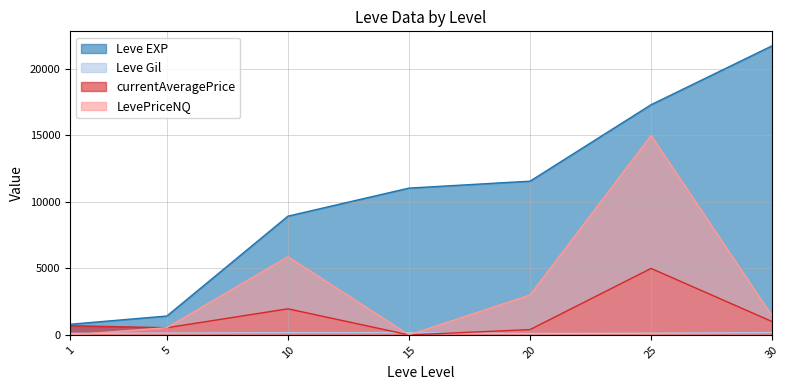

Reading right to left, list all the values displayed in this chart.

Leve EXP: 30=21740.0	25=17310.0	20=11560.0	15=11040.0	10=8930.0	5=1420.0	1=800.0
Leve Gil: 30=175.0	25=126.0	20=101.0	15=172.0	10=169.0	5=140.0	1=113.0
currentAveragePrice: 30=1000.0	25=4999.0	20=400.0	15=0.0	10=1960.9	5=539.5	1=690.0
LevePriceNQ: 30=1416.7	25=14997.0	20=3000.0	15=0.0	10=5882.6	5=539.5	1=0.0